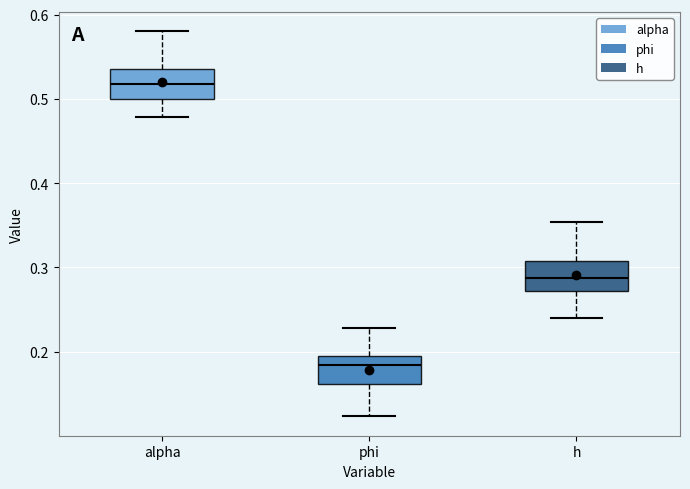

Reading left to right, transcribe this box plot: for each box, give where its median line is, the range the box spans, and where its two whiskers end, as read against the y-axis. The values are not printed on the chart, so give them approximately, as read against the axis.

alpha: median 0.52, box 0.50 to 0.54, whiskers 0.48 to 0.58
phi: median 0.18, box 0.16 to 0.20, whiskers 0.12 to 0.23
h: median 0.29, box 0.27 to 0.31, whiskers 0.24 to 0.35